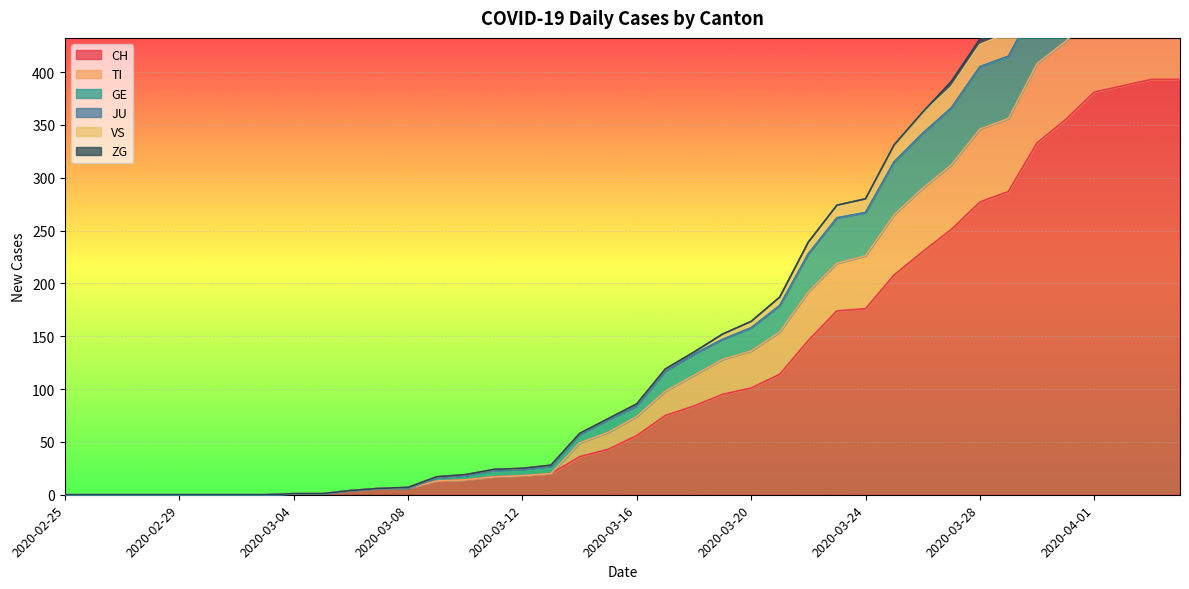

True or false: VS and TI intersect in this chart.

False